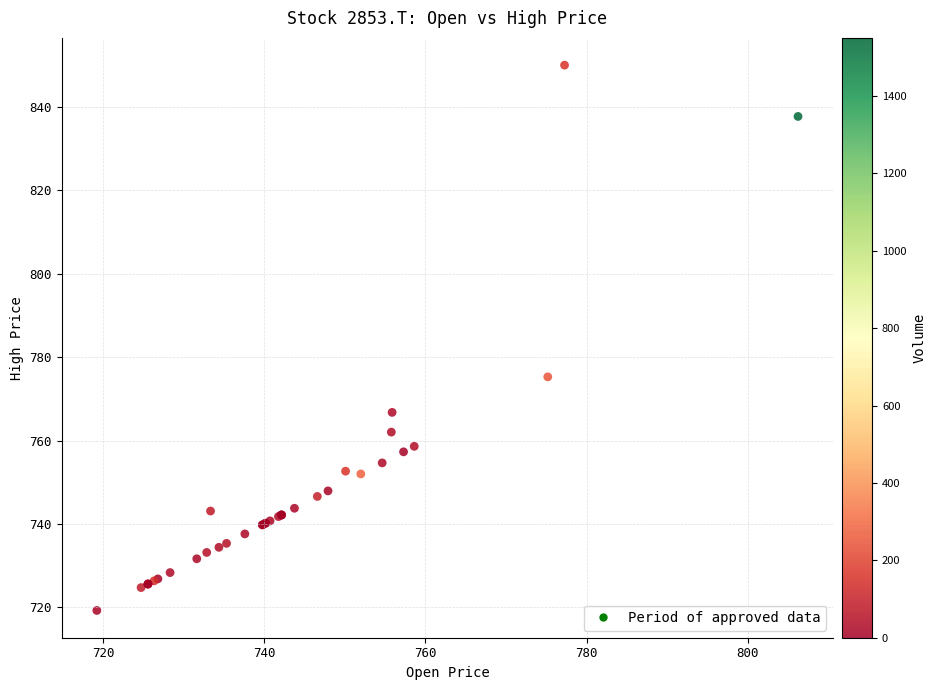

What Y value in the scatter plot is closest to 784?

775.3